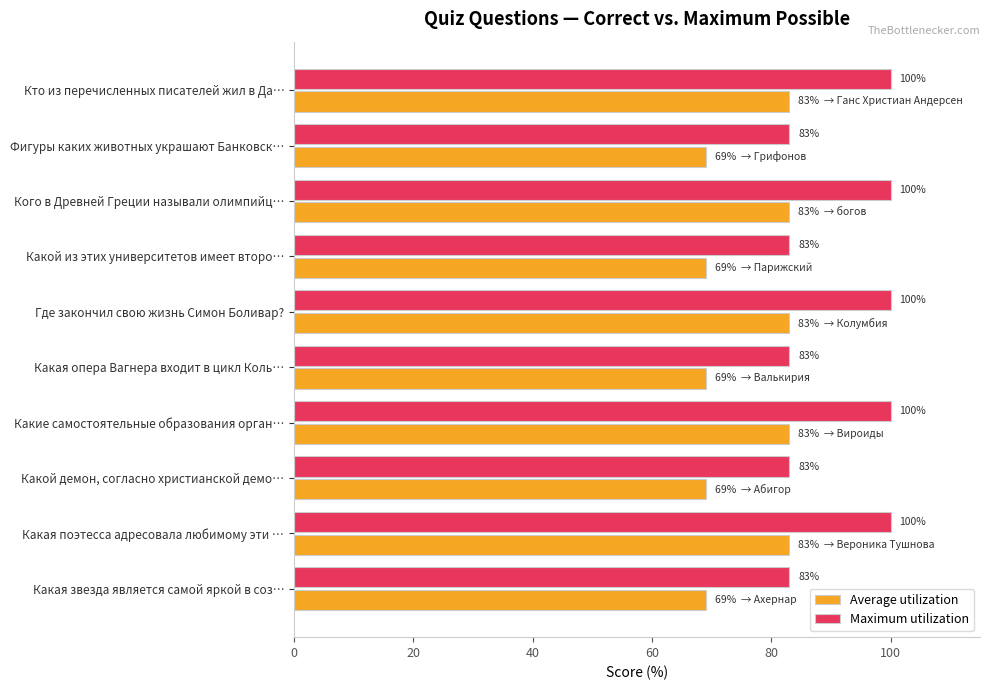

How many data points in Maximum utilization are less than 100?

5